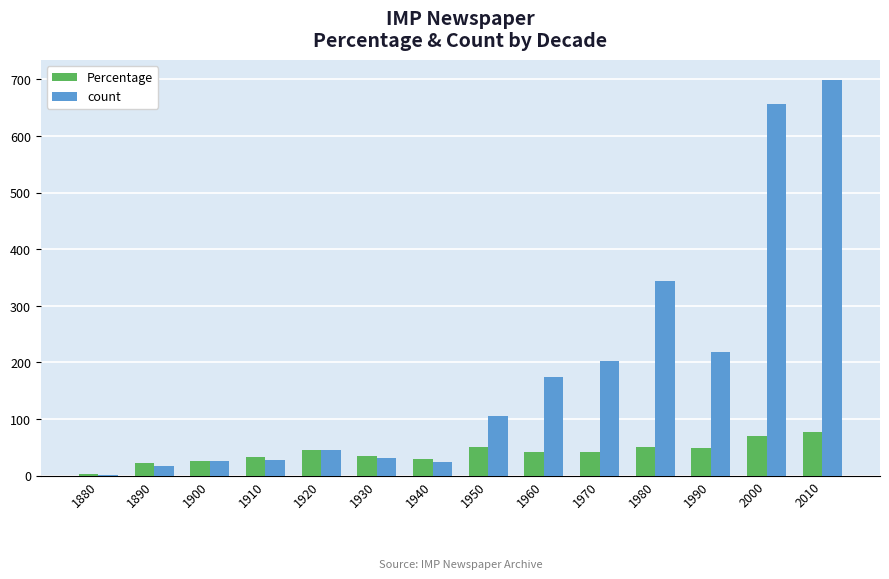

The value of count at 1960 is 269.8. True or false?

False